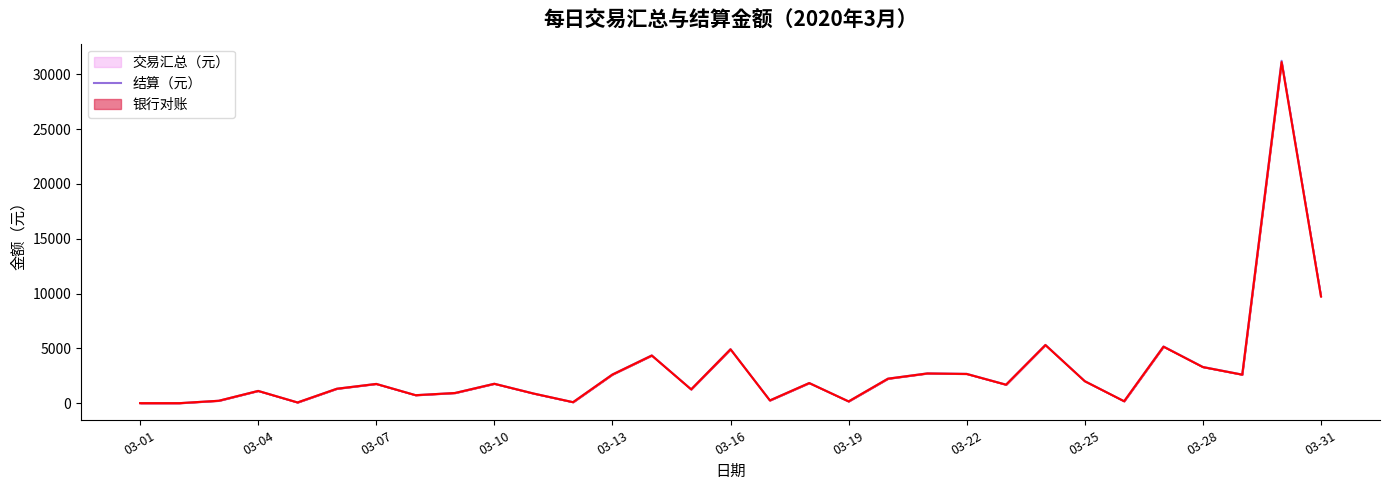

What is the value of the 结算（元） point at the 3rd from the left?

220.0